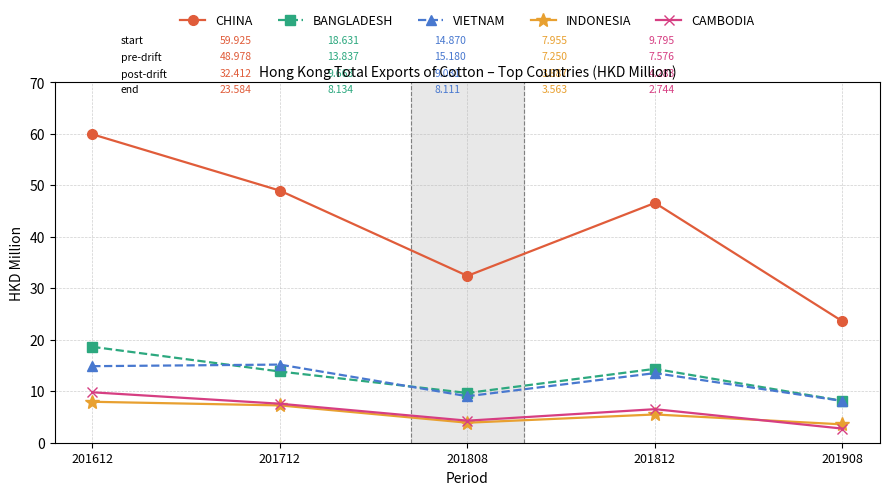

What is the greatest value displayed?

59.9